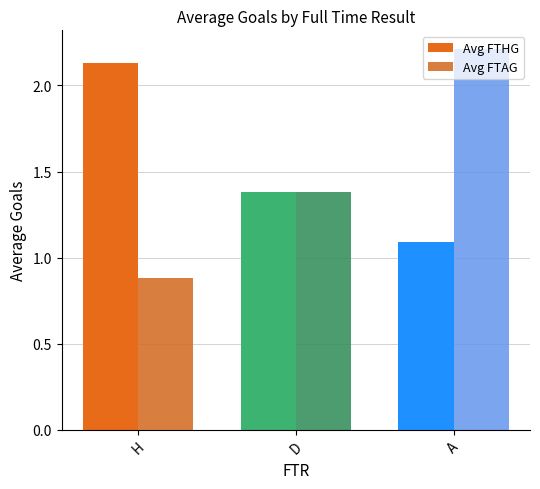

Which series changed the most between D and A?

Avg FTAG